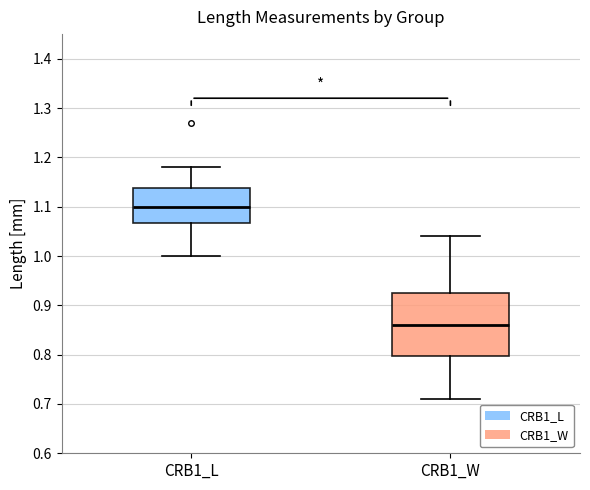

Which box is the tallest, from its lower edge to its upper edge?

CRB1_W